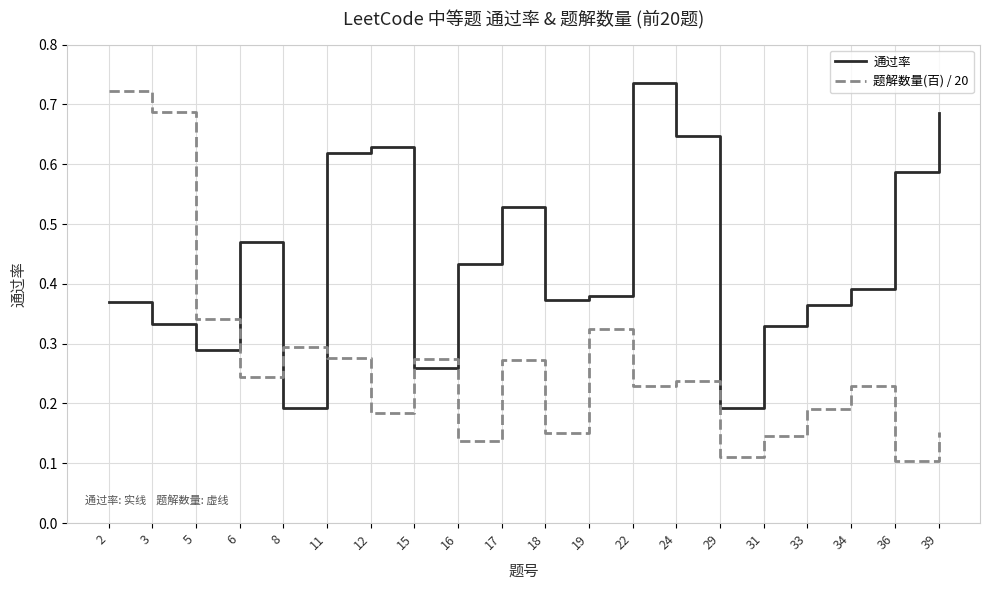

Which category has the highest value in the 通过率 series?

22